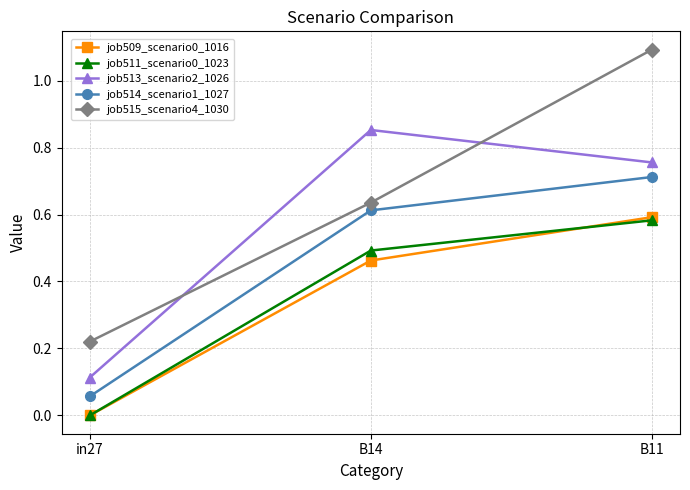

At which category does the chart reach its peak across all series?

B11